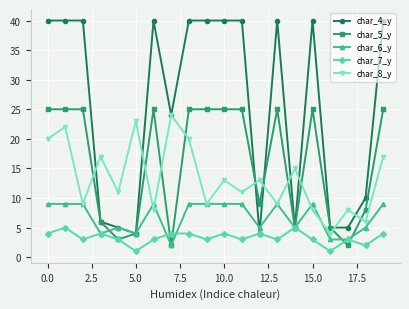

What is the sum of all char_4_y values?

508